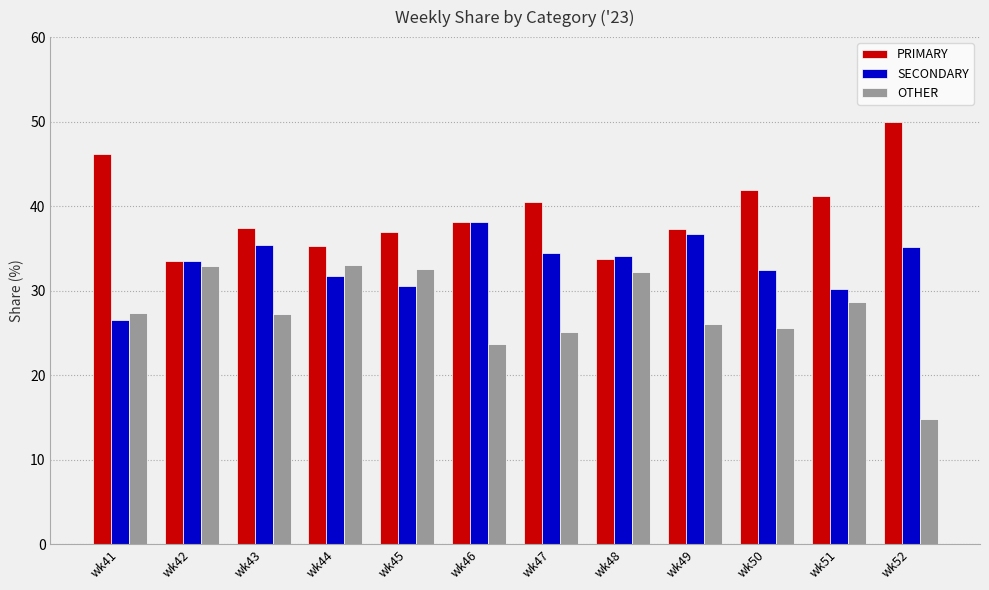

What is the difference between the PRIMARY values at wk51 and wk45?

4.3